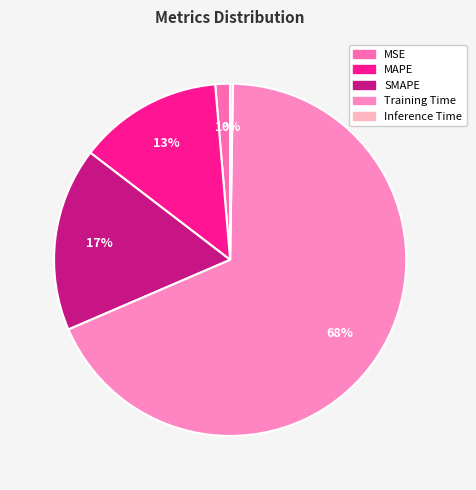

What is the majority slice?

Training Time